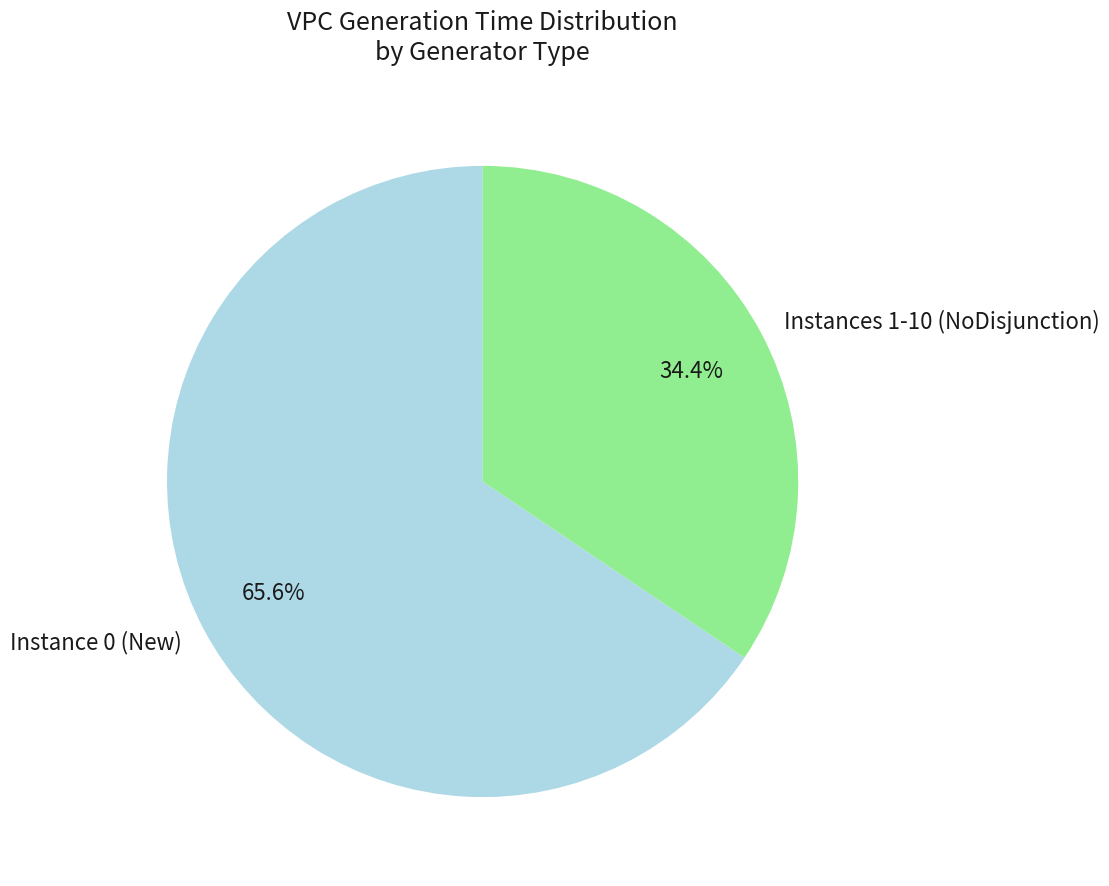

Is the sum of Instances 1-10 (NoDisjunction) and Instance 0 (New) greater than half?

Yes